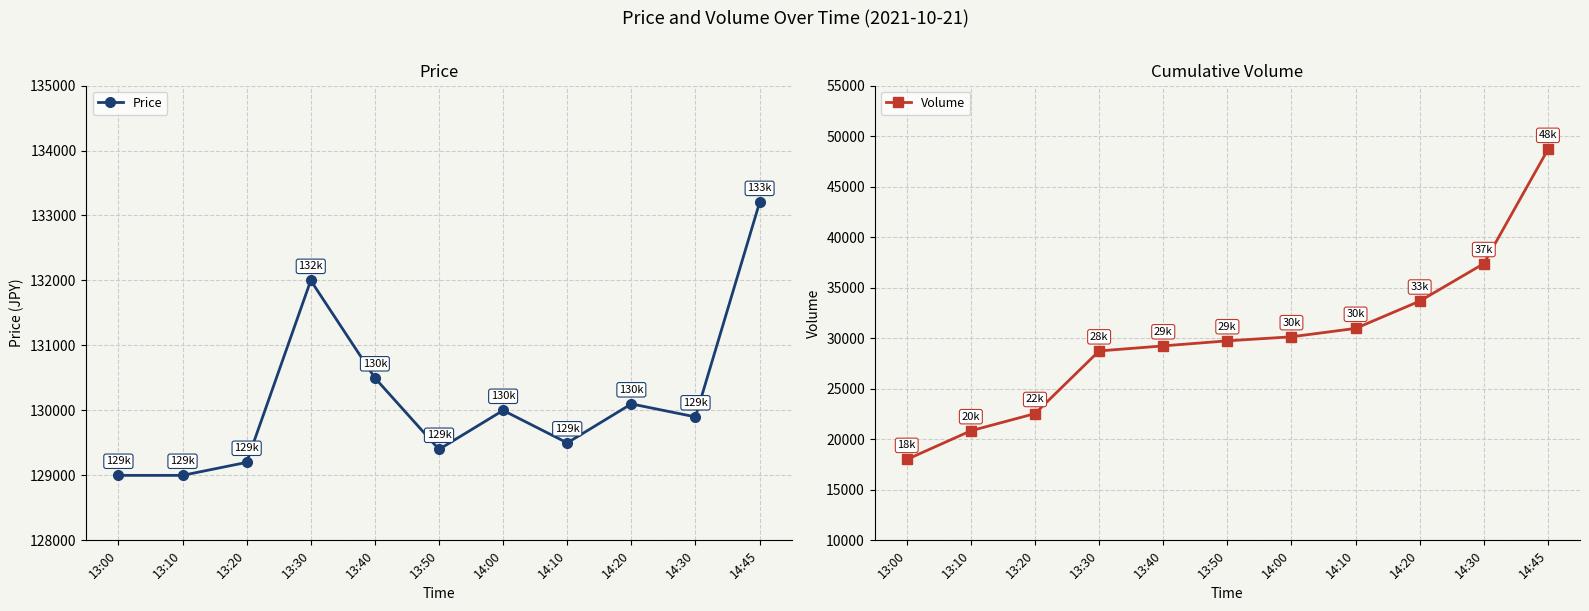

Where is Price nearest to the value 131100?

13:40